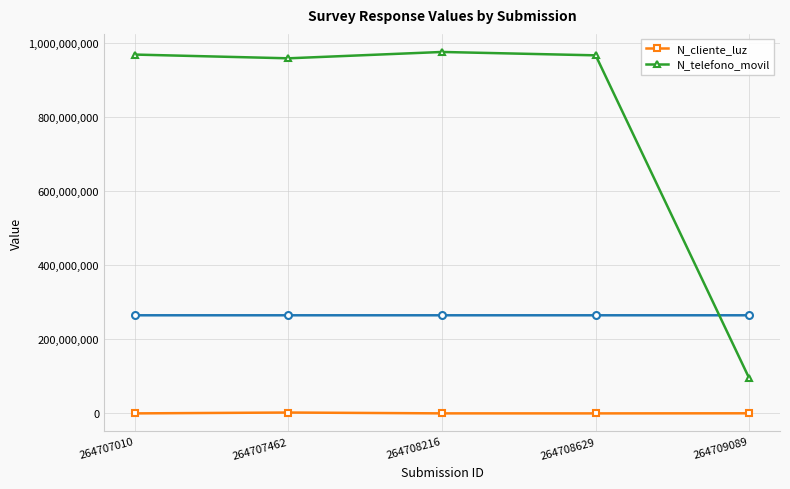

At which category does N_telefono_movil reach its first local valley?

264707462